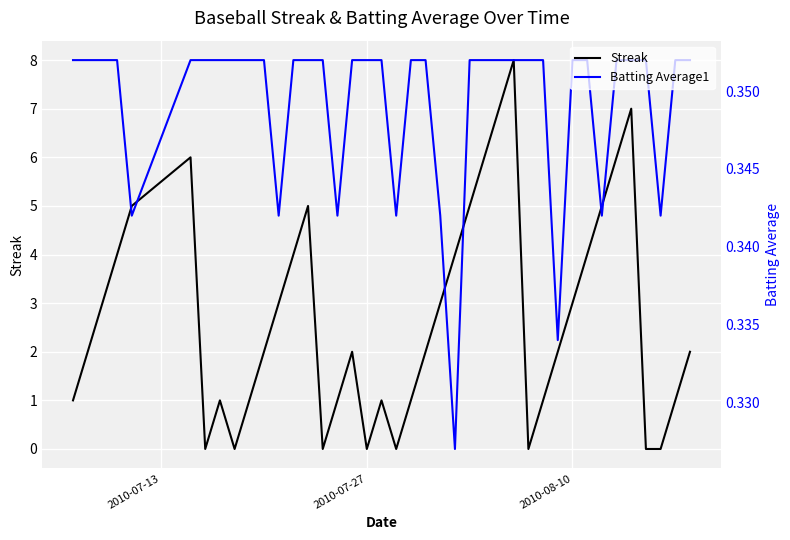

True or false: Batting Average1 and Streak cross at least once.

True